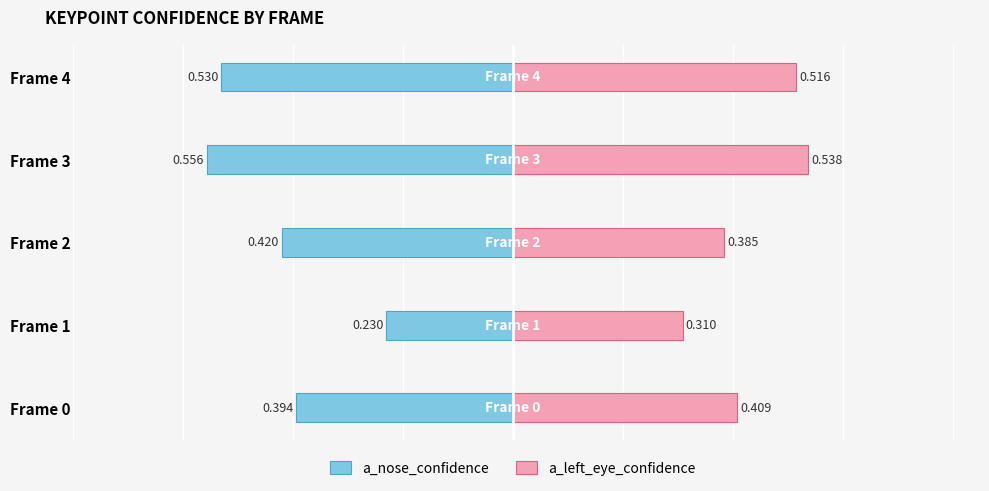

Count the a_left_eye_confidence values in the range 0 to 1.

5